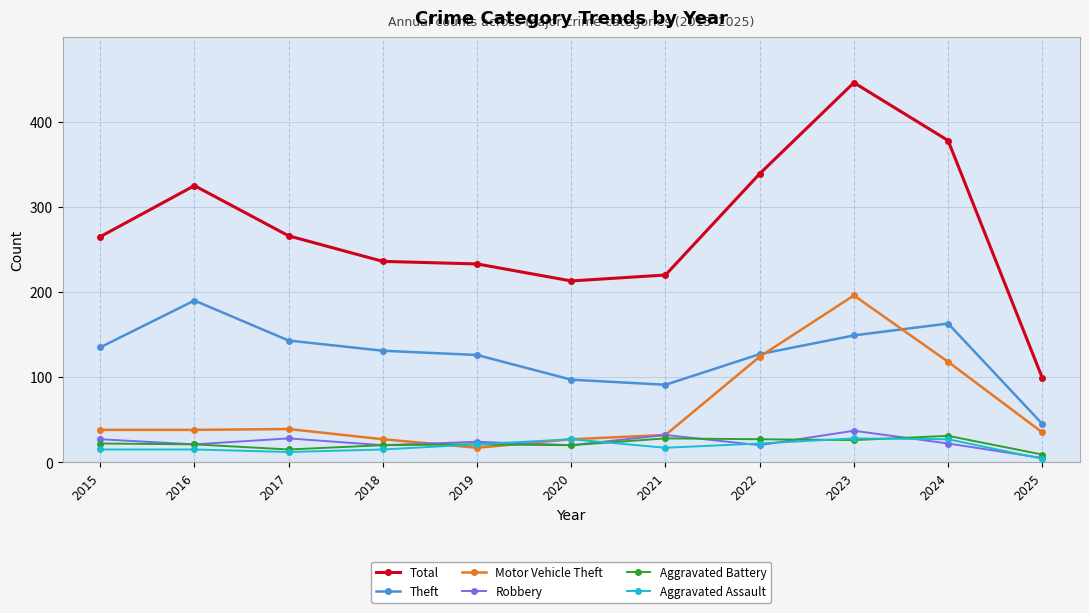

What is the minimum value shown in the chart?

4